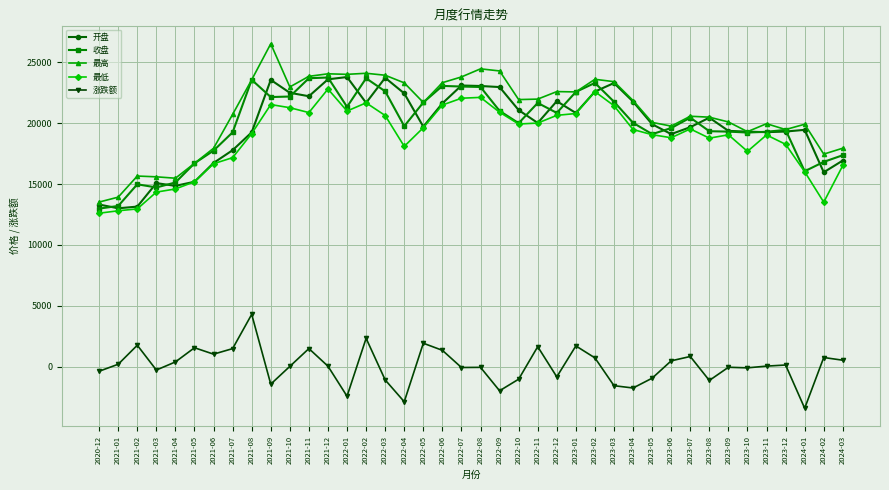

What is the spread (max minus min) of values at 2023-04?

23579.5